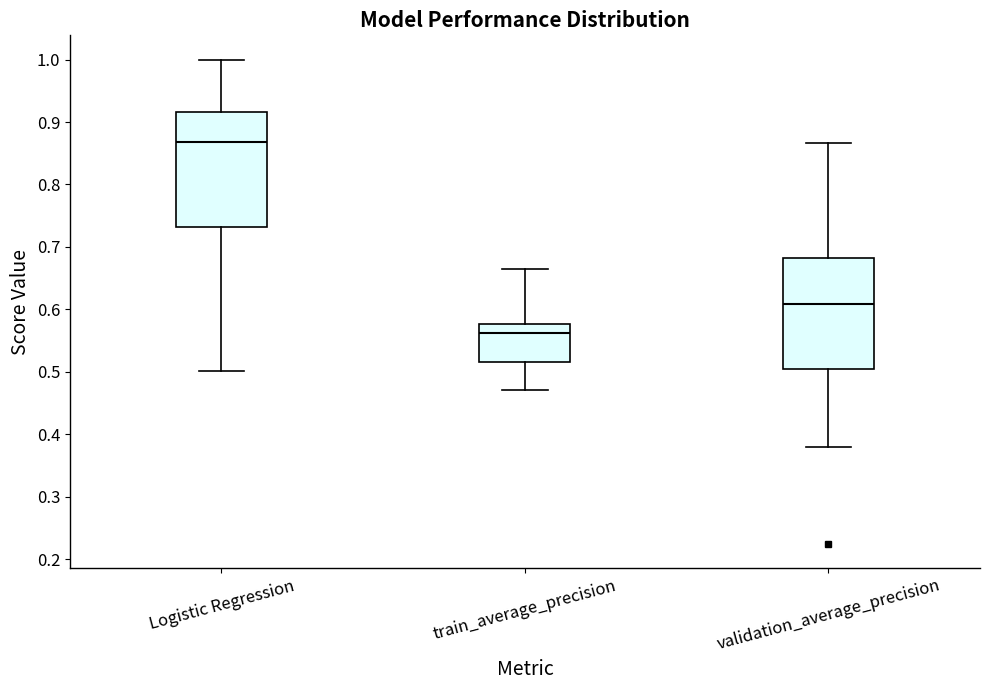

Reading left to right, transcribe this box plot: for each box, give where its median line is, the range the box spans, and where its two whiskers end, as read against the y-axis. The values are not printed on the chart, so give them approximately, as read against the axis.

Logistic Regression: median 0.87, box 0.73 to 0.92, whiskers 0.50 to 1.00
train_average_precision: median 0.56, box 0.52 to 0.58, whiskers 0.47 to 0.66
validation_average_precision: median 0.61, box 0.50 to 0.68, whiskers 0.38 to 0.87